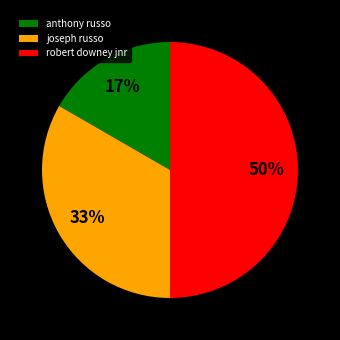

What is the largest slice in the pie chart?

robert downey jnr